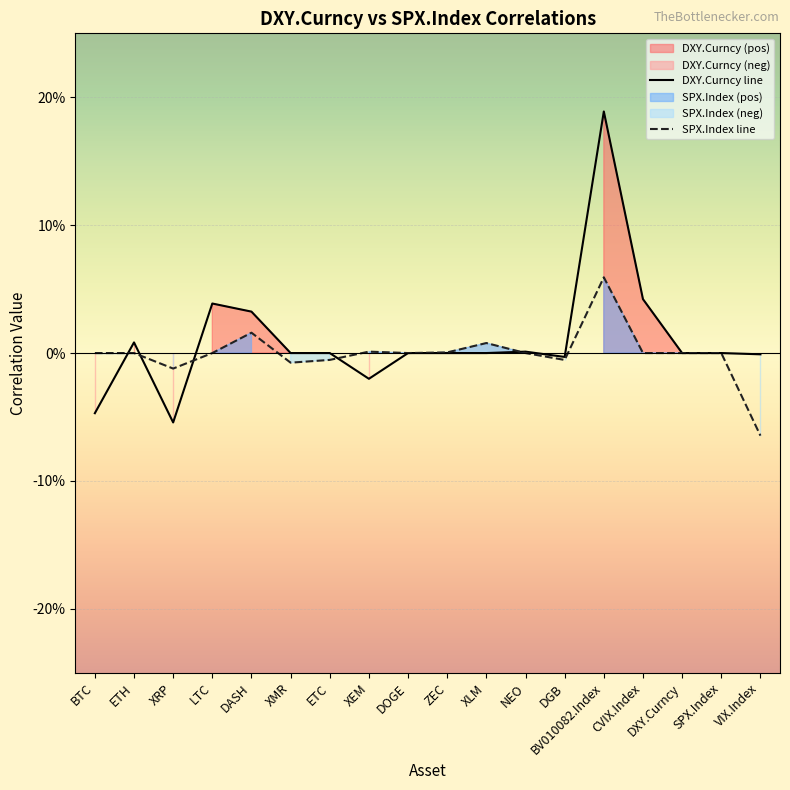

What is the greatest value displayed?

0.2